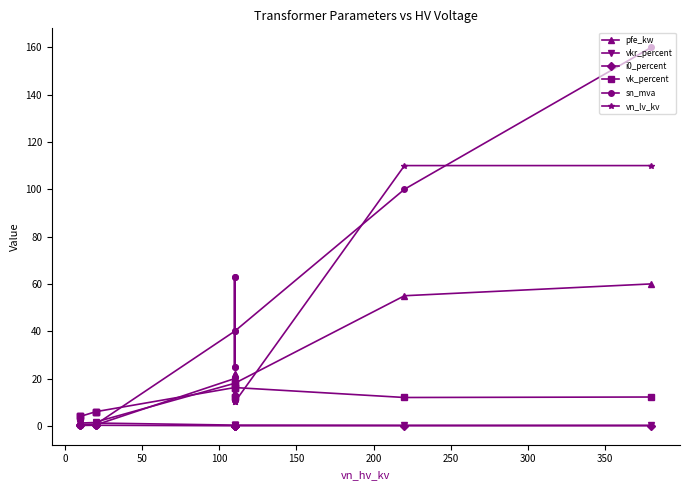

Which series changed the most between 200 and 300?

sn_mva